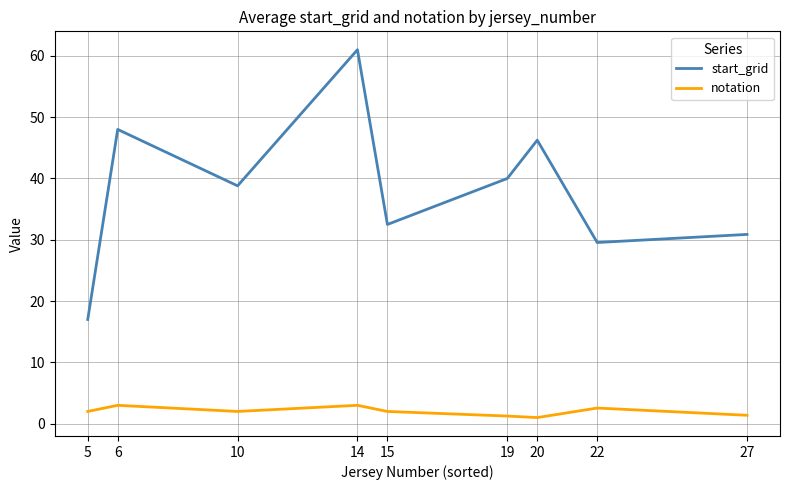

Which series has the largest total across all categories?

start_grid